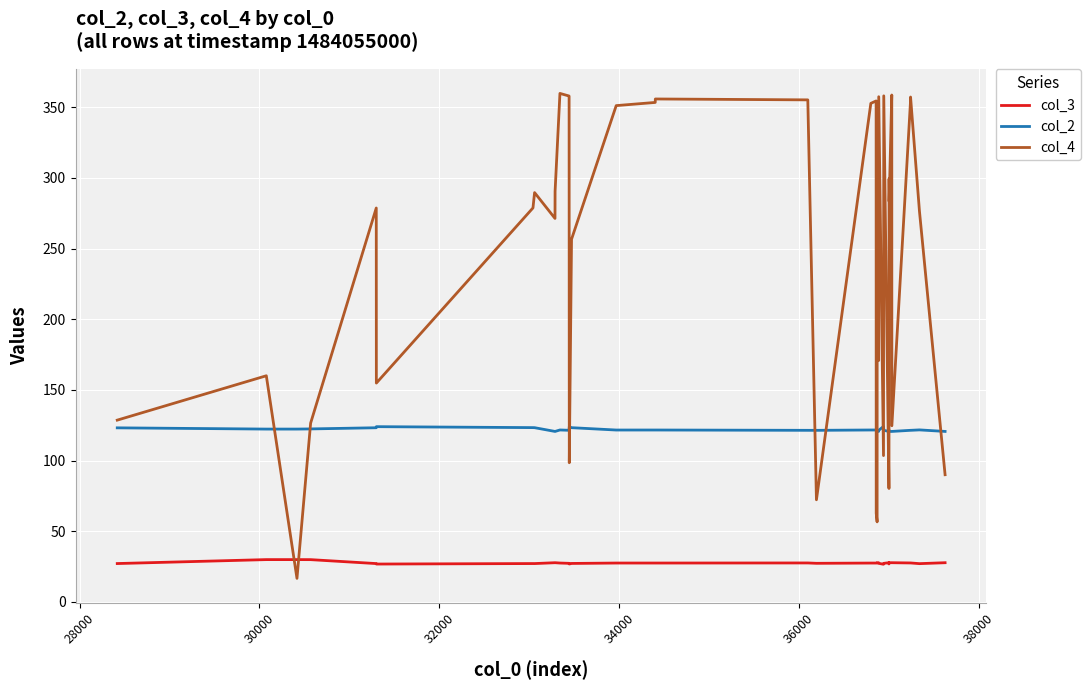

Which series has the largest total across all categories?

col_4